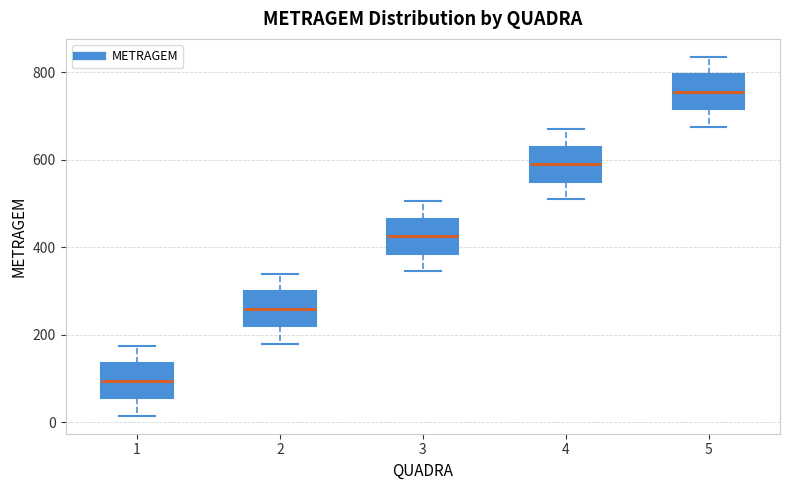

Which box's median line is the lowest?

1